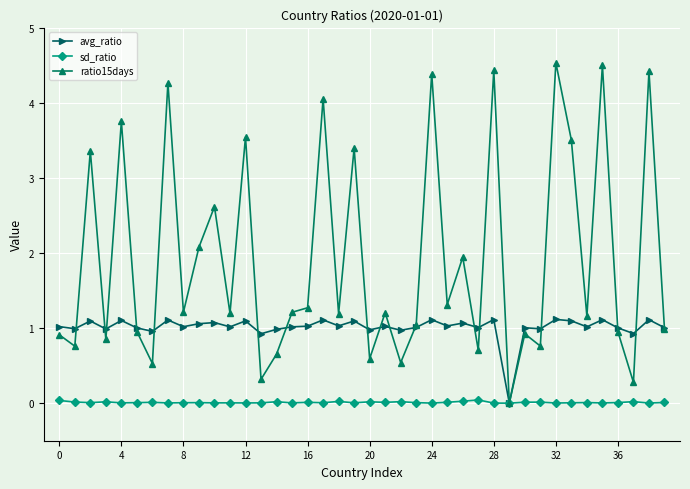

List the series in order of their overall mean, lowest first.

sd_ratio, avg_ratio, ratio15days